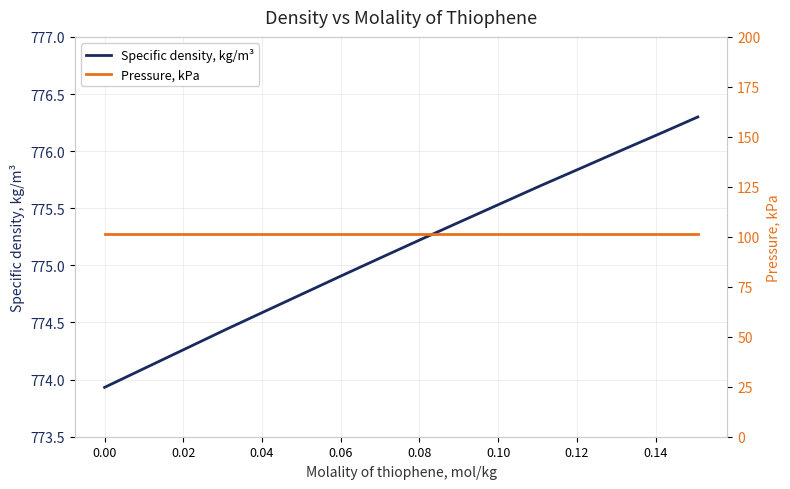

What are all the series names shown in the legend?

Specific density, kg/m³, Pressure, kPa